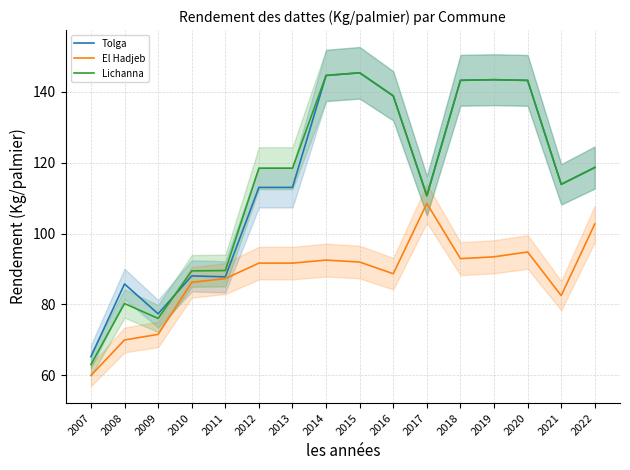

How many values in the El Hadjeb series exceed 91?

9